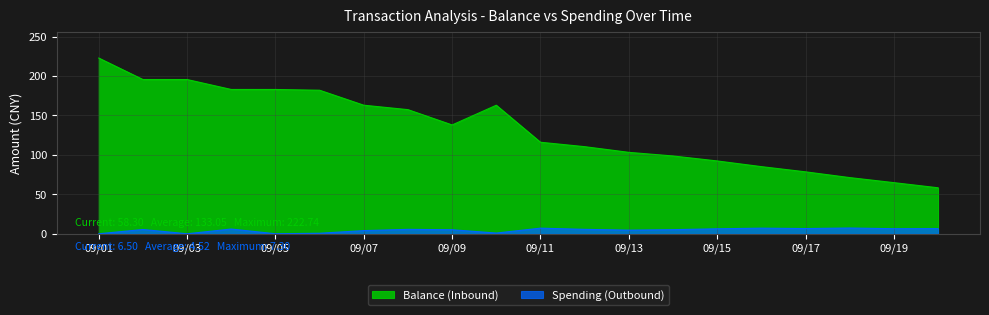

Rank the series at 09/13 from highest to lowest value.

Balance (Inbound), Spending (Outbound)